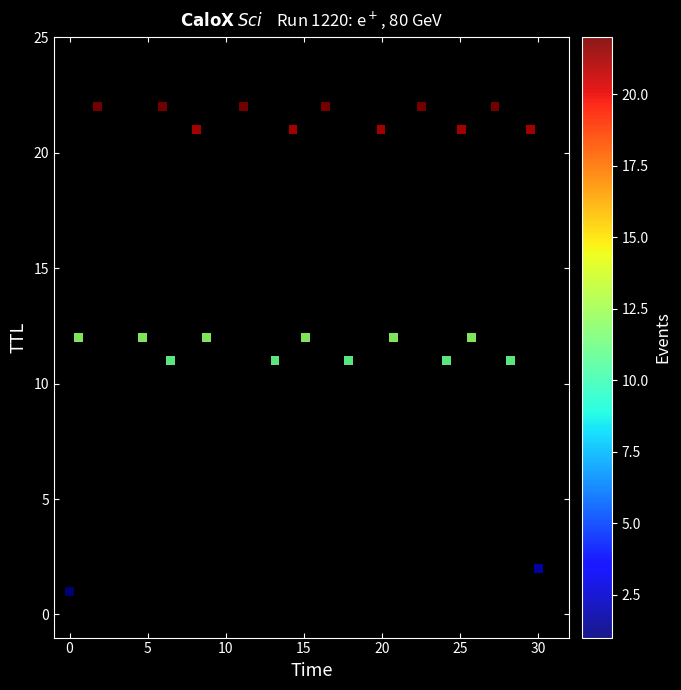

What is the range of Y values (max minus min)?

21